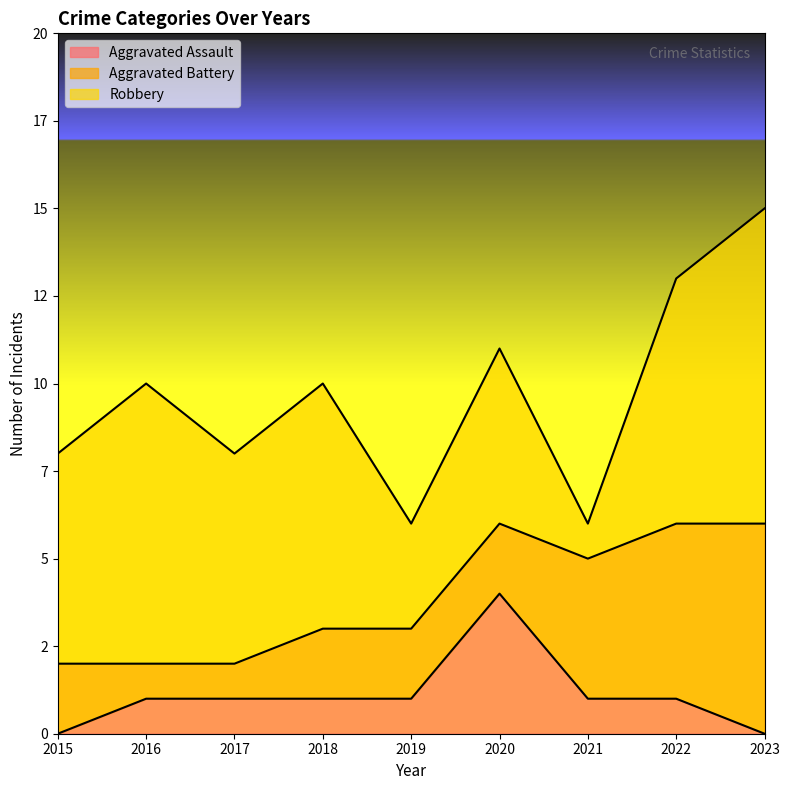

Reading left to right, list all the values displayed in this chart.

Aggravated Assault: 2015=0	2016=1	2017=1	2018=1	2019=1	2020=4	2021=1	2022=1	2023=0
Aggravated Battery: 2015=2	2016=1	2017=1	2018=2	2019=2	2020=2	2021=4	2022=5	2023=6
Robbery: 2015=6	2016=8	2017=6	2018=7	2019=3	2020=5	2021=1	2022=7	2023=9